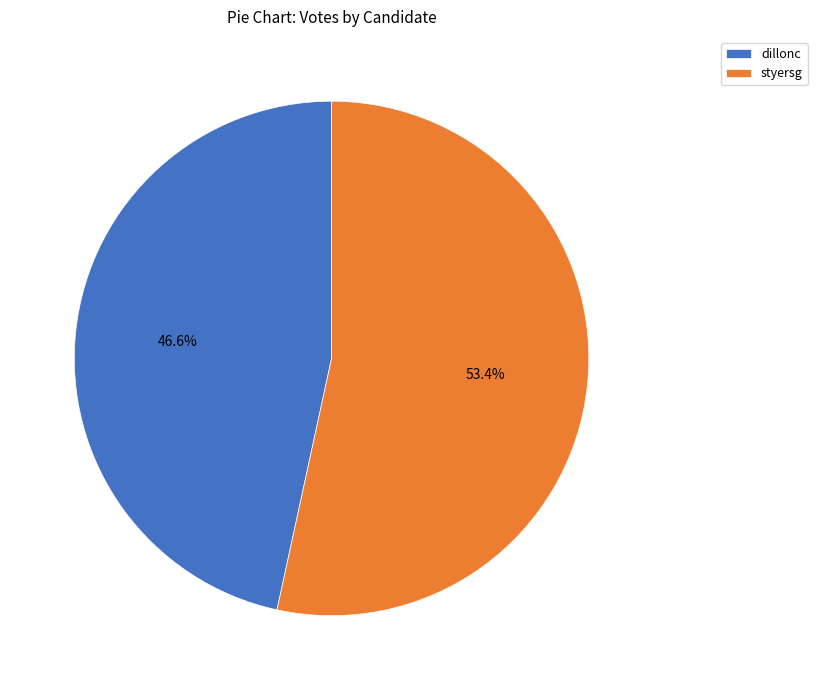

Is styersg the majority of the pie?

Yes